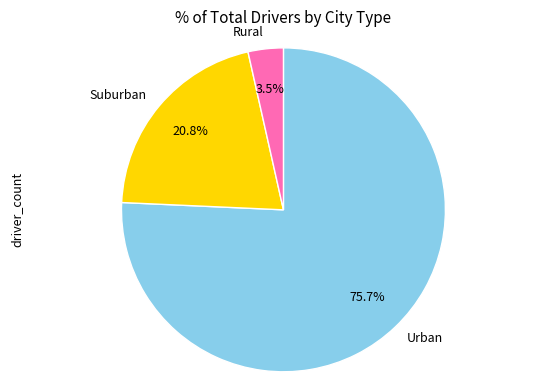

Between Suburban and Urban, which is larger?

Urban